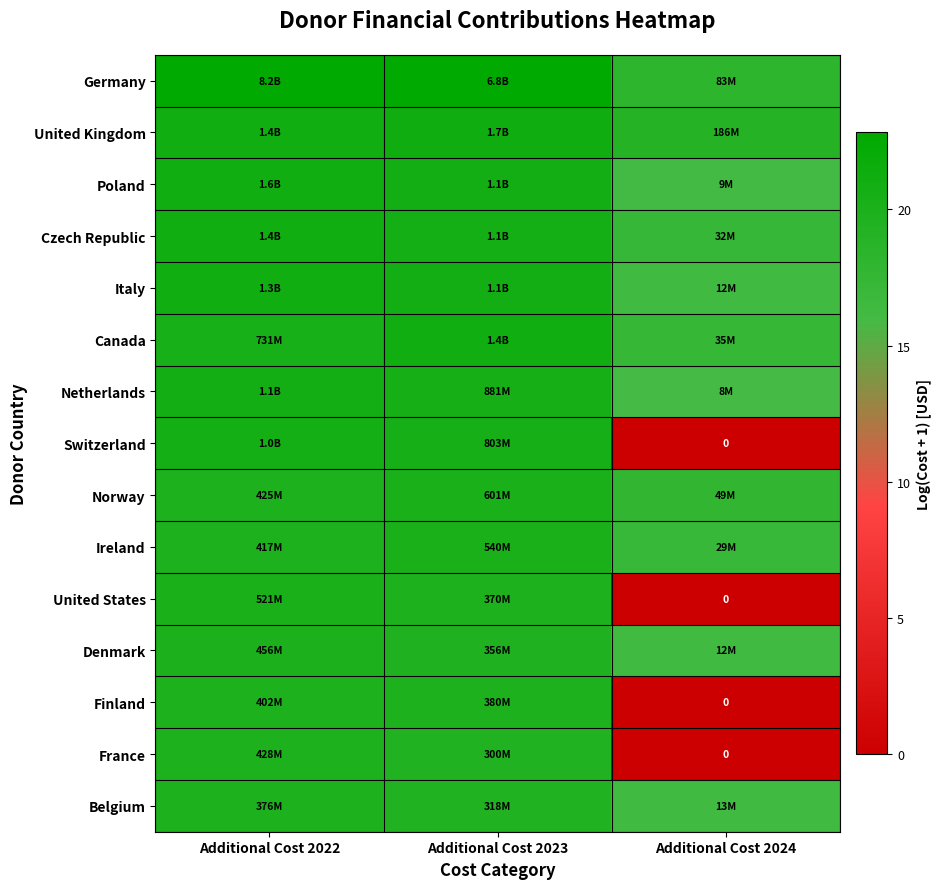

Is it true that Germany equals 30.2 at Additional Cost 2023?

False